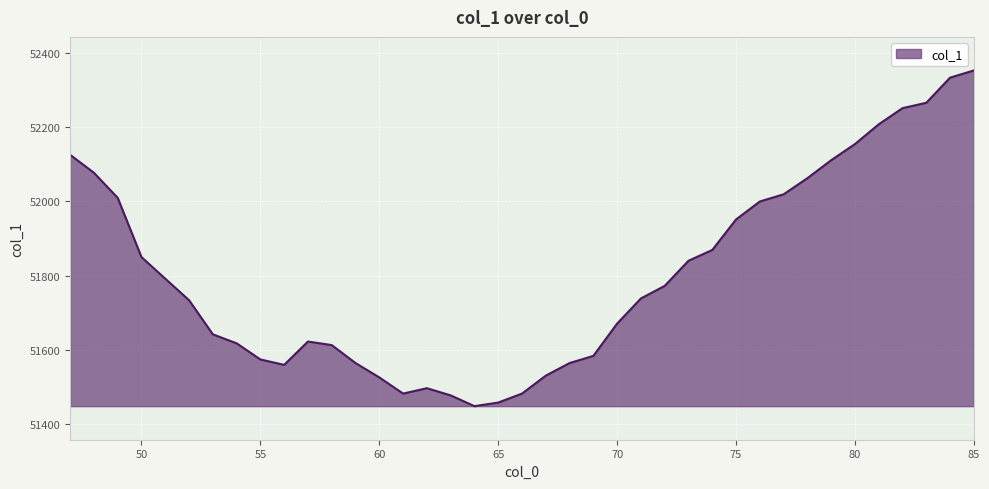

What is the difference between the maximum and minimum values?

904.1